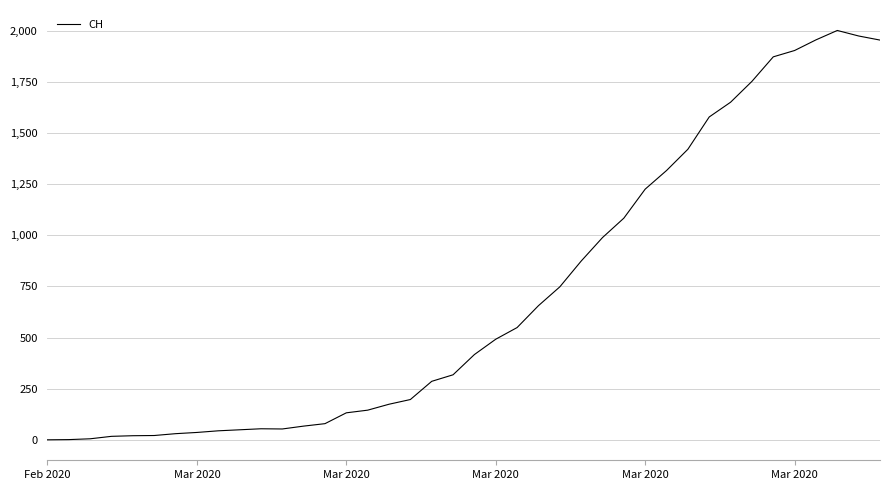

What is the difference between the maximum and minimum values?

2002